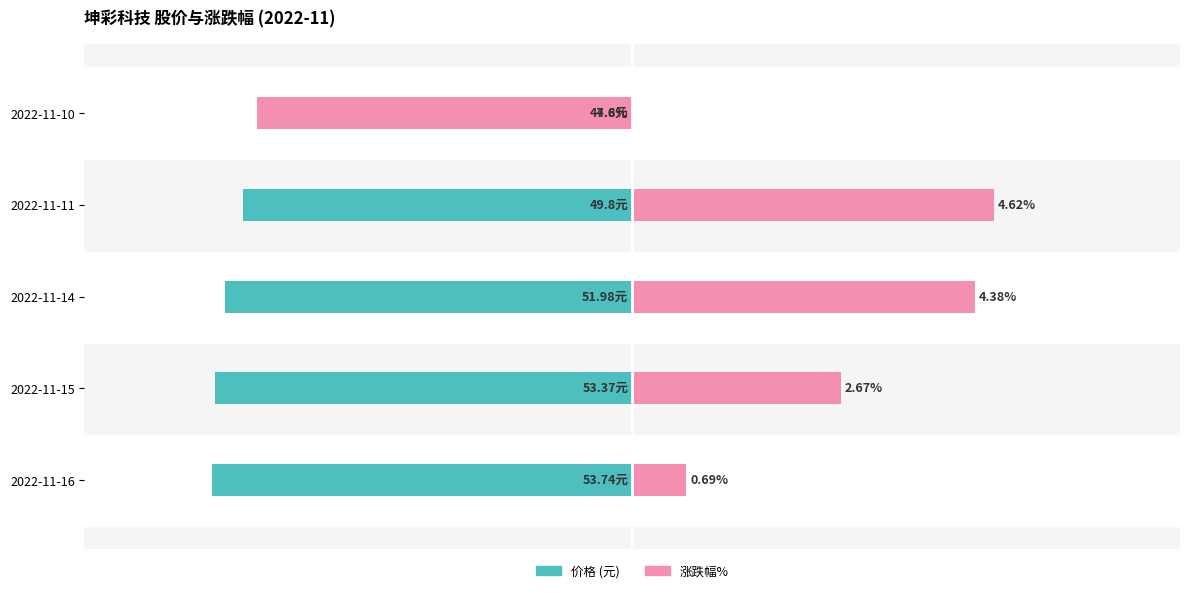

Reading left to right, transcribe all the data shown in this chart.

价格 (元): -53.7	-53.4	-52.0	-49.8	-47.6
涨跌幅% (×10): 6.9	26.7	43.8	46.2	-48.0